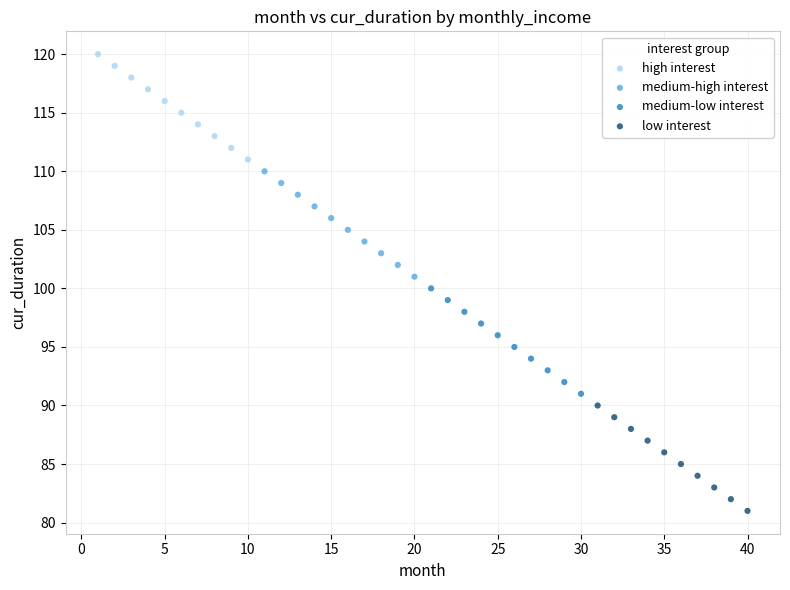

Which series reaches the maximum Y coordinate?

high interest